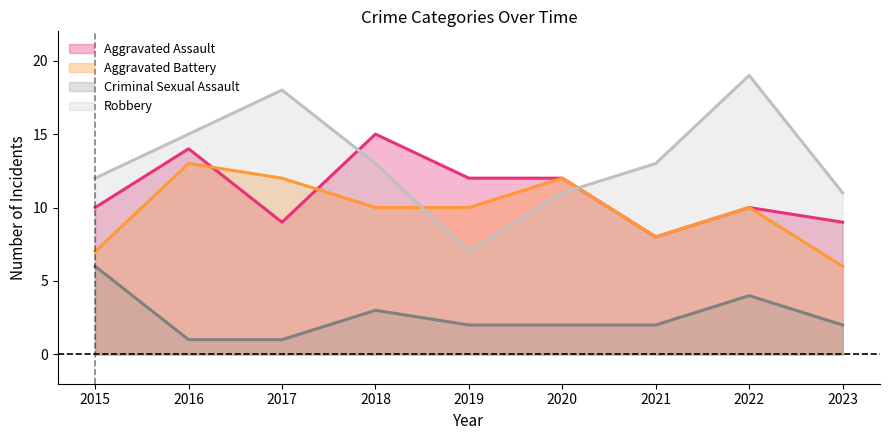

At which label is Criminal Sexual Assault closest to 3?

2018